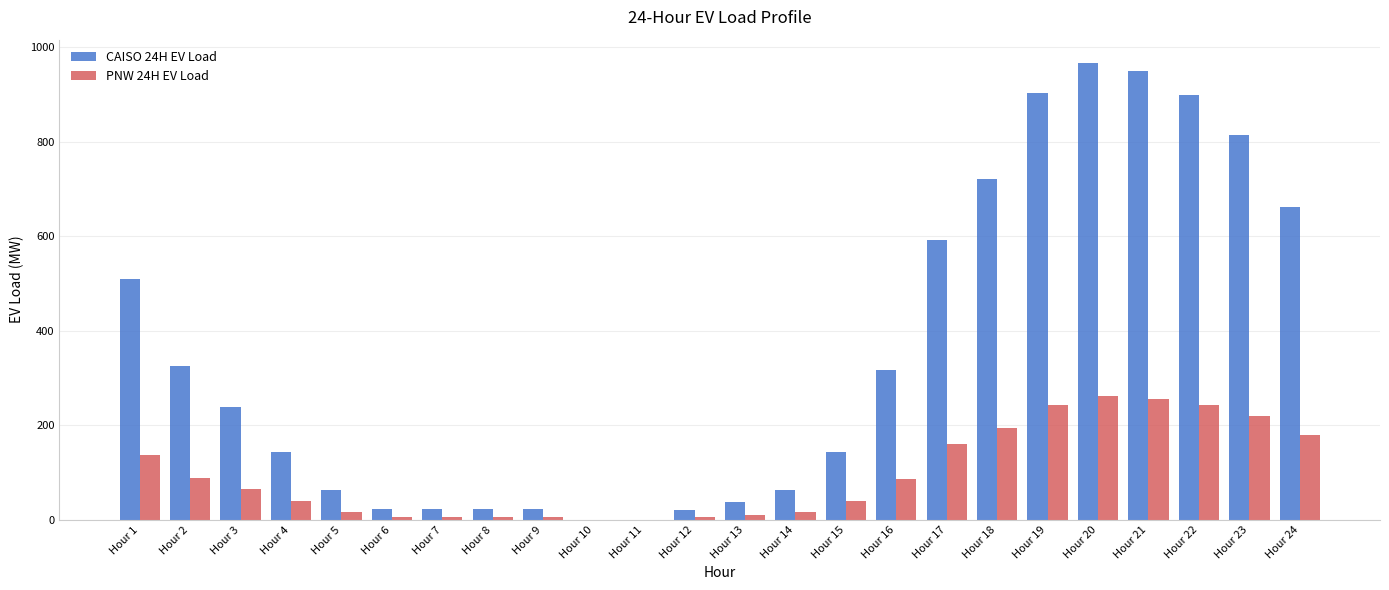

True or false: PNW 24H EV Load has a value of 242.6 at Hour 22.

True